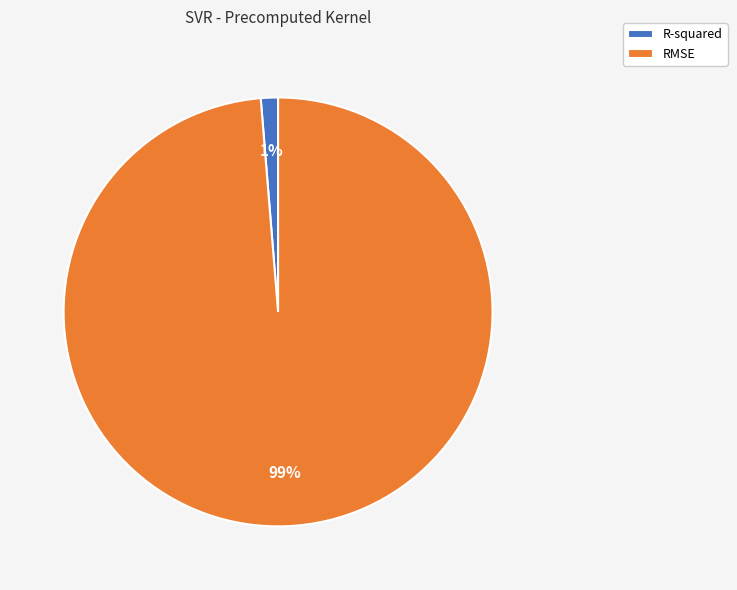

Combined, do RMSE and R-squared account for over 50%?

Yes